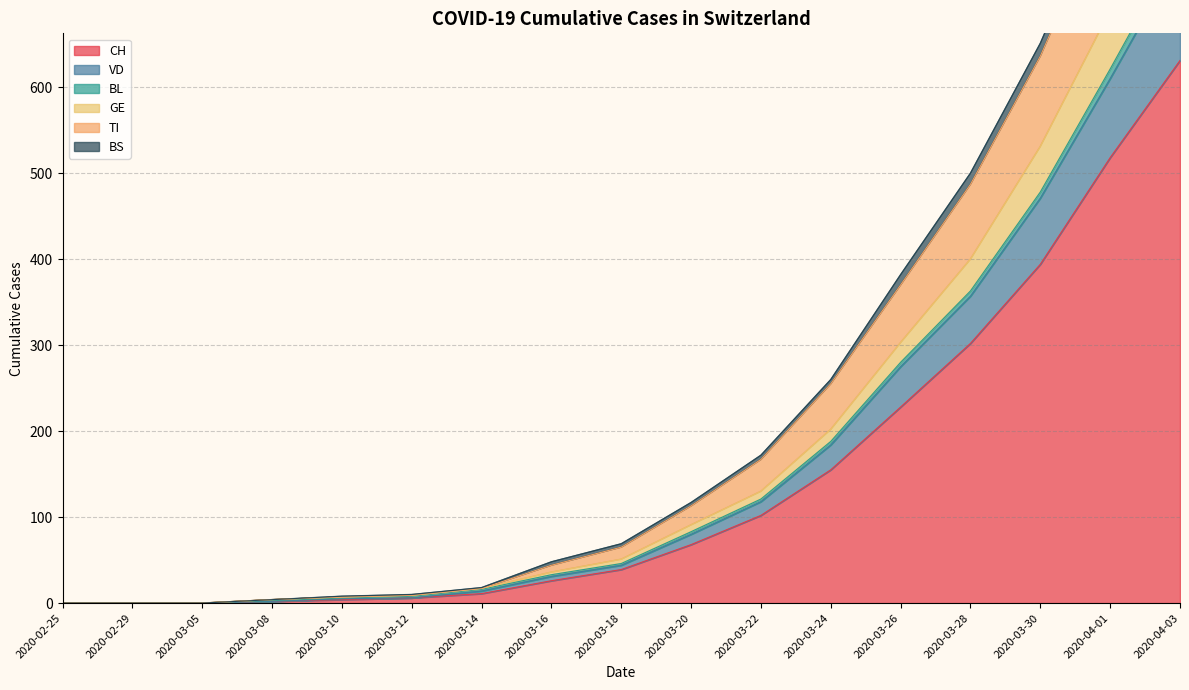

At which category does the chart reach its minimum across all series?

2020-02-25